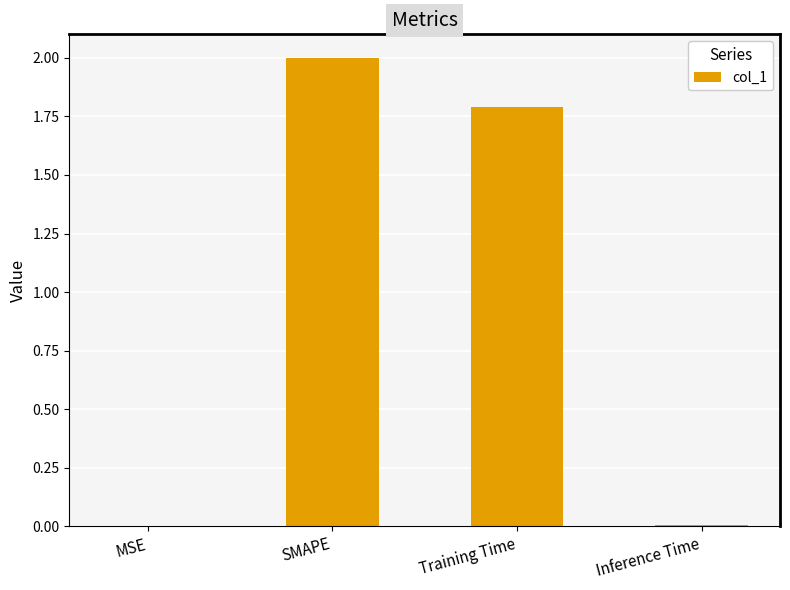

What is the maximum value shown in the chart?

2.0